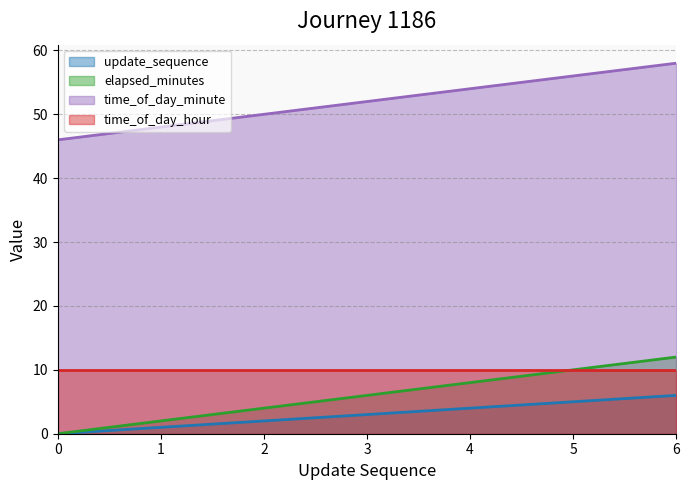

What is the sum of the update_sequence values at 4 and 1?

5